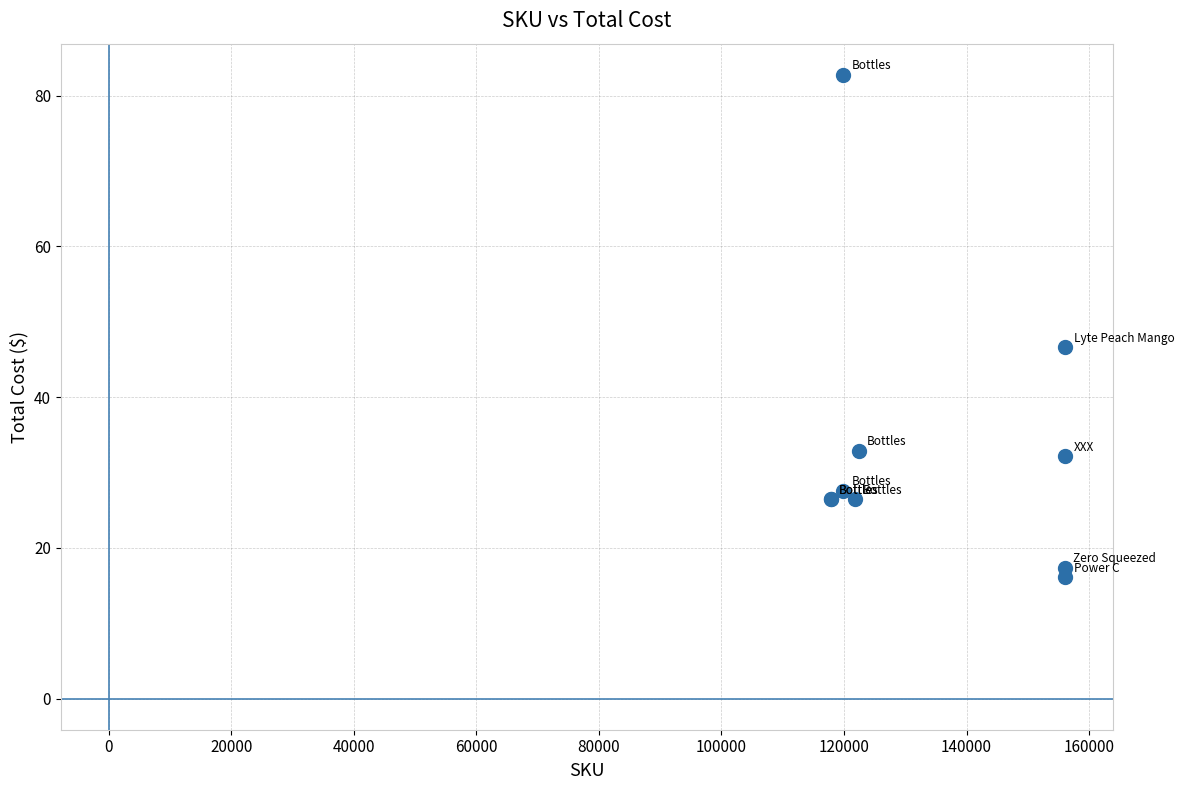

What Y value in the scatter plot is closest to 49?

46.6